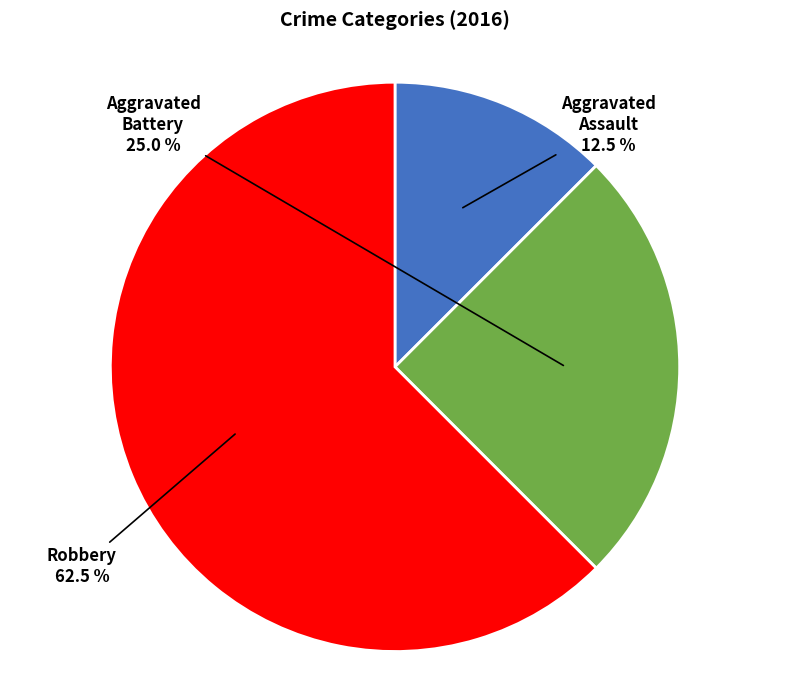

Does any single category account for the majority?

Yes